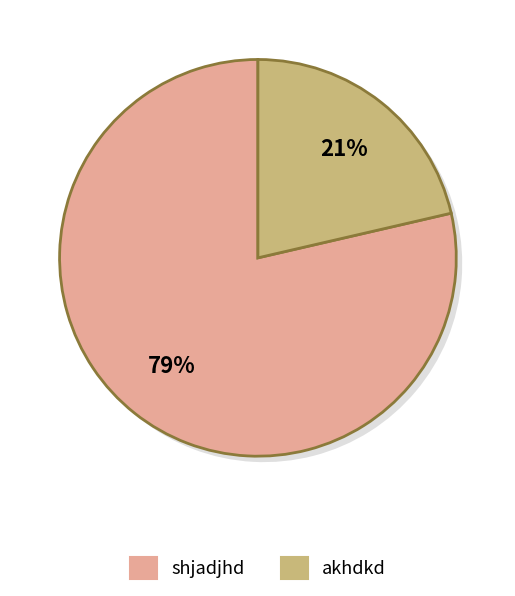

Which slice represents more than half of the pie?

shjadjhd